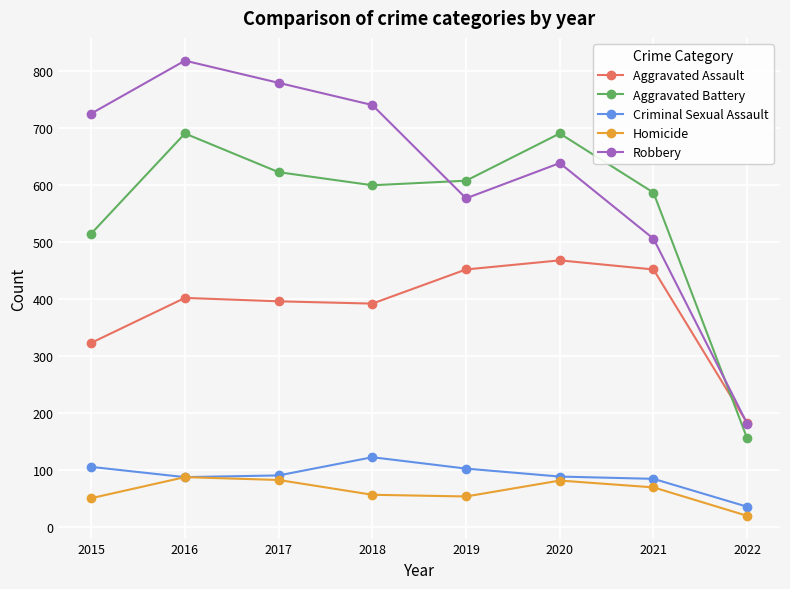

What is the total value across all series at 2019?

1792